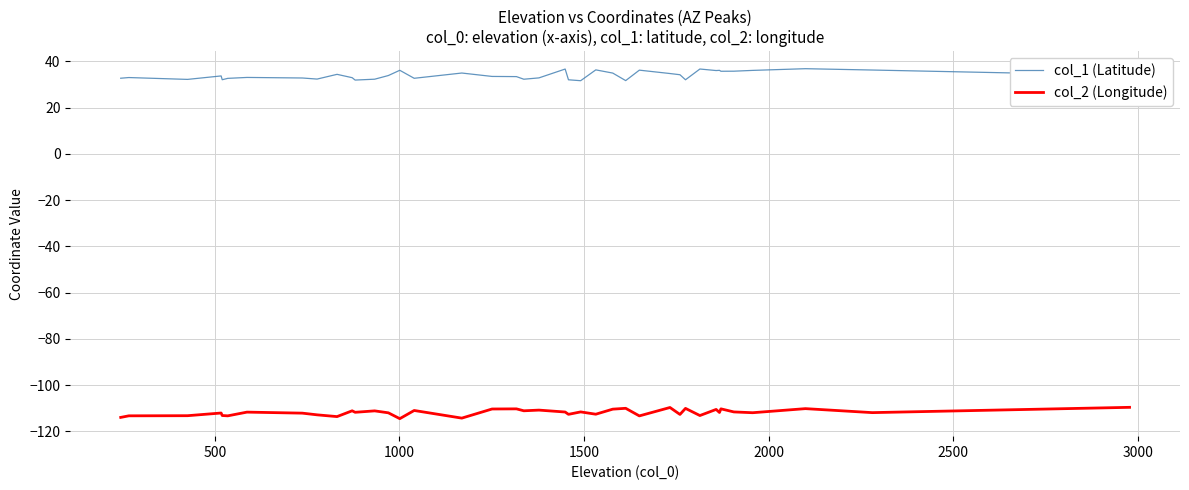

What is the minimum value for col_2 (Longitude)?

-114.6